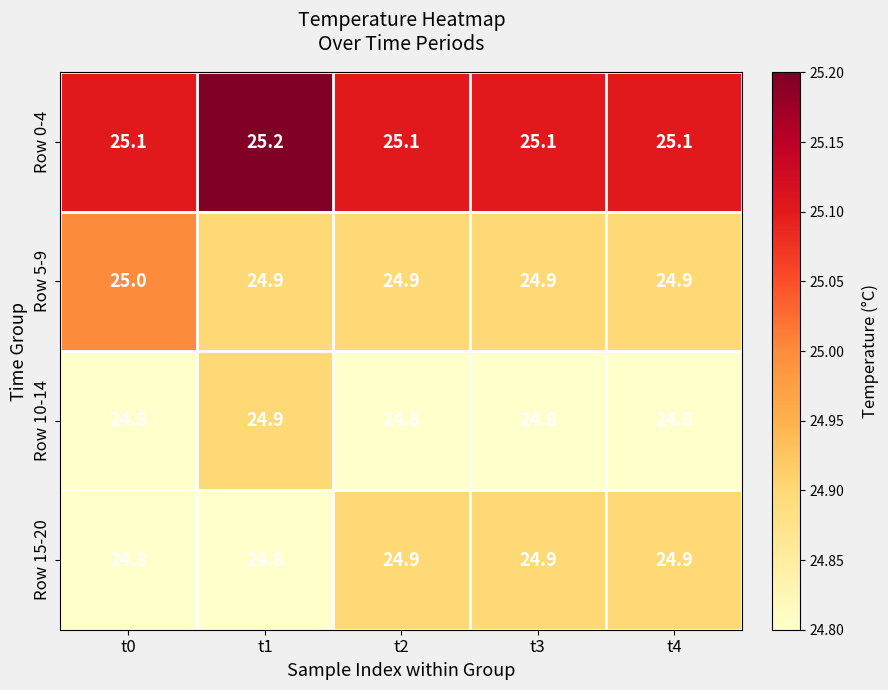

Reading left to right, extract all data points from this chart.

Row 0-4: 25.1	25.2	25.1	25.1	25.1
Row 5-9: 25.0	24.9	24.9	24.9	24.9
Row 10-14: 24.8	24.9	24.8	24.8	24.8
Row 15-20: 24.8	24.8	24.9	24.9	24.9